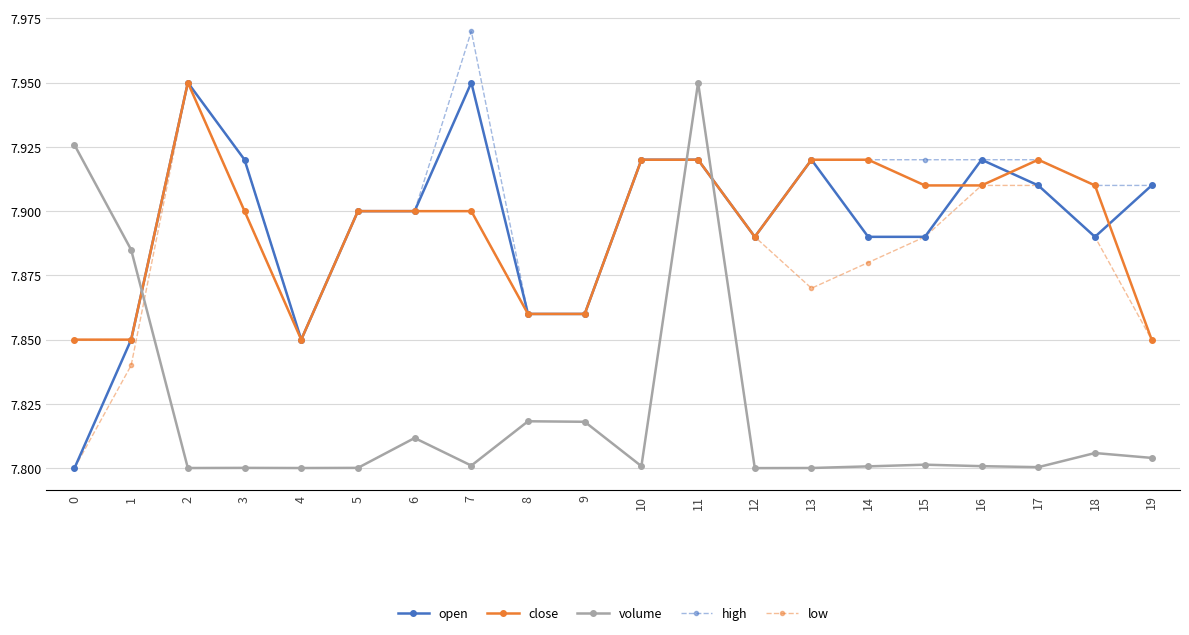

True or false: high has a value of 4.5 at 10.

False